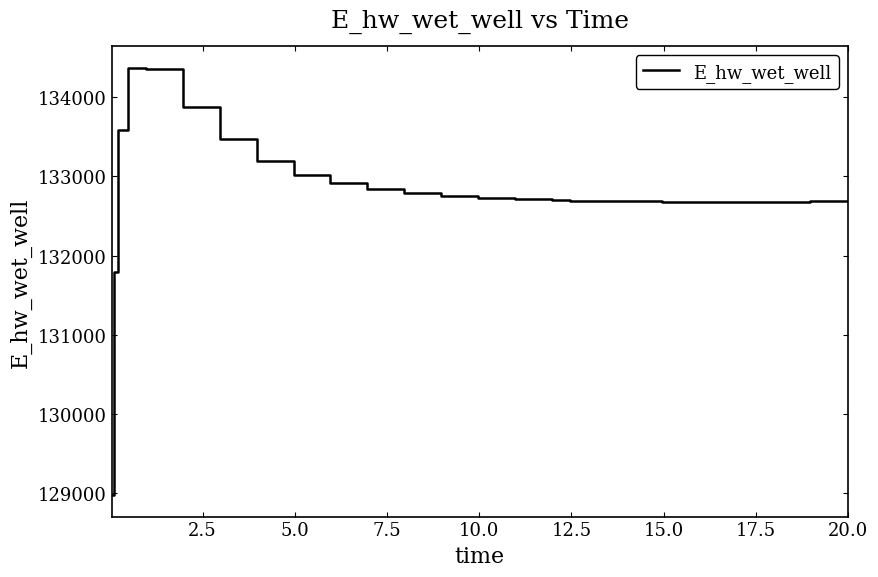

What is the maximum value shown in the chart?

134372.4